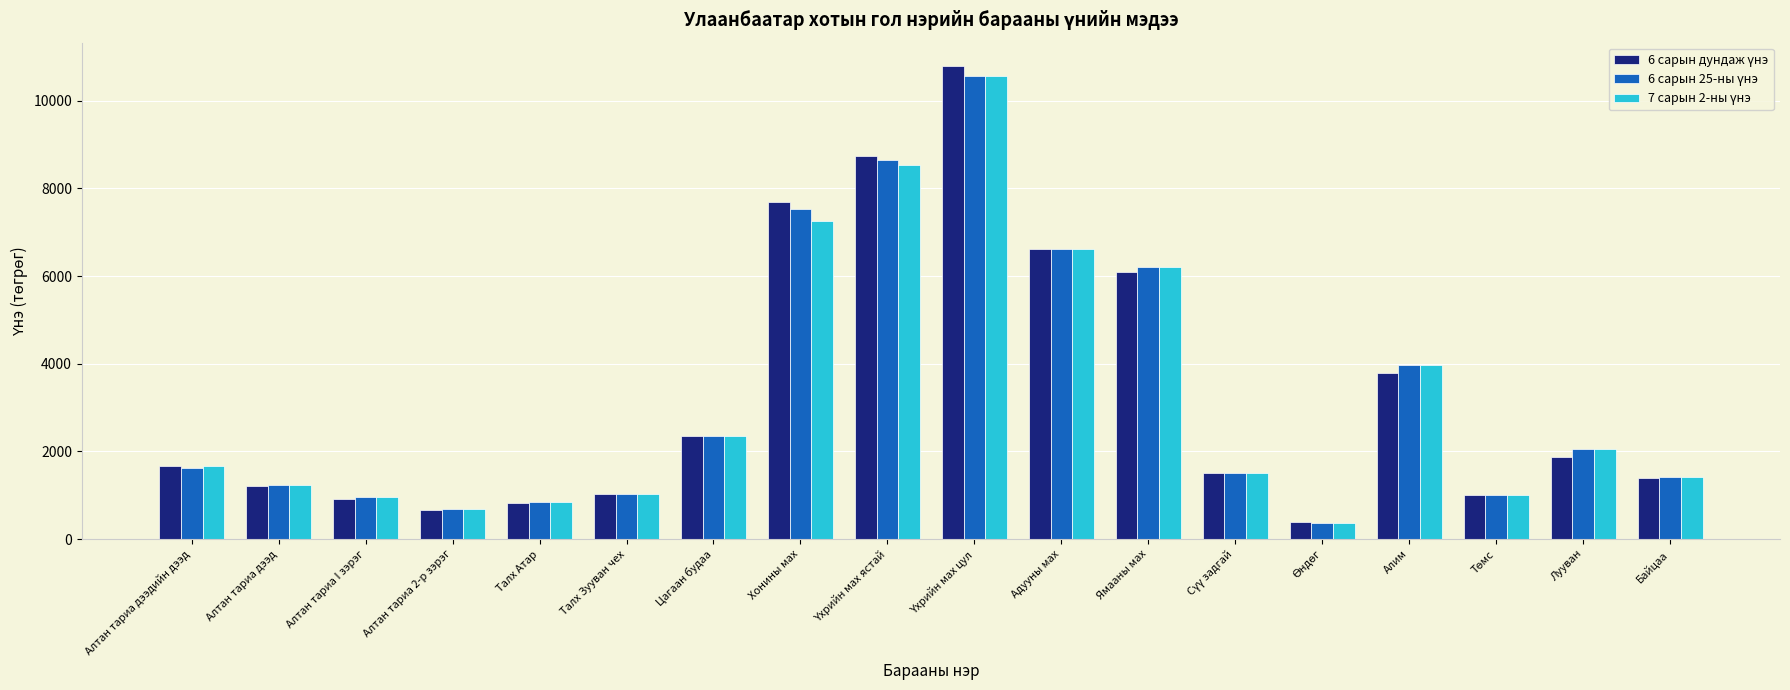

What is the maximum value shown in the chart?

10780